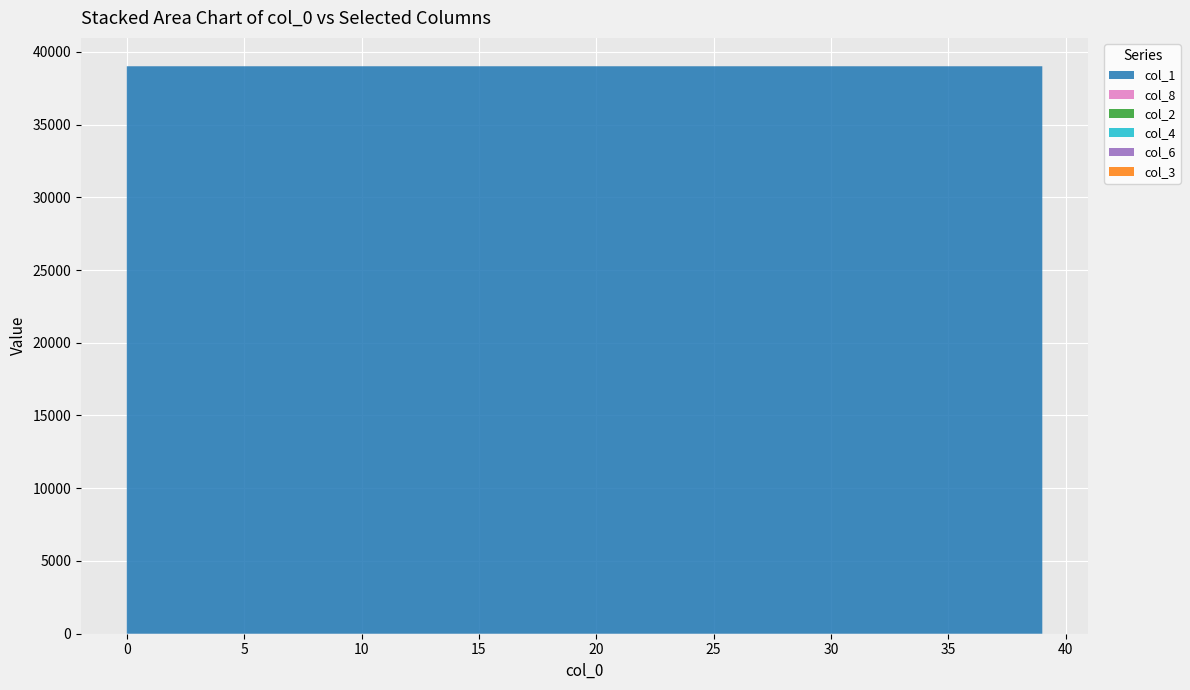

Reading left to right, transcribe all the data shown in this chart.

col_1: 0=39005.0	1=39004.9	2=39004.9	3=39004.9	4=39004.9	5=39004.9	6=39004.8	7=39004.8	8=39004.8	9=39004.8	10=39004.8	11=39004.7	12=39004.7	13=39004.7	14=39004.7	15=39004.7	16=39004.6	17=39004.6	18=39004.6	19=39004.5	20=39004.5	21=39004.5	22=39004.4	23=39004.4	24=39004.4	25=39004.3	26=39004.3	27=39004.3	28=39004.2	29=39004.2	30=39004.1	31=39004.1	32=39004.0	33=39004.0	34=39003.9	35=39003.9	36=39003.8	37=39003.8	38=39003.7	39=39003.6
col_8: 0=0.0	1=0.0	2=0.0	3=0.0	4=0.0	5=0.0	6=0.1	7=0.1	8=0.1	9=0.1	10=0.1	11=0.1	12=0.1	13=0.2	14=0.2	15=0.2	16=0.2	17=0.2	18=0.3	19=0.3	20=0.3	21=0.3	22=0.4	23=0.4	24=0.4	25=0.5	26=0.5	27=0.5	28=0.5	29=0.6	30=0.6	31=0.7	32=0.7	33=0.7	34=0.8	35=0.8	36=0.8	37=0.9	38=0.9	39=1.0
col_2: 0=0.0	1=0.1	2=0.1	3=0.1	4=0.1	5=0.1	6=0.1	7=0.1	8=0.1	9=0.1	10=0.1	11=0.1	12=0.1	13=0.1	14=0.1	15=0.1	16=0.1	17=0.1	18=0.1	19=0.1	20=0.1	21=0.1	22=0.1	23=0.1	24=0.1	25=0.2	26=0.2	27=0.2	28=0.2	29=0.2	30=0.2	31=0.2	32=0.2	33=0.2	34=0.2	35=0.2	36=0.2	37=0.3	38=0.3	39=0.3
col_4: 0=0.0	1=0.0	2=0.0	3=0.0	4=0.0	5=0.0	6=0.0	7=0.0	8=0.0	9=0.0	10=0.0	11=0.0	12=0.0	13=0.0	14=0.0	15=0.0	16=0.0	17=0.0	18=0.0	19=0.0	20=0.0	21=0.0	22=0.0	23=0.0	24=0.0	25=0.0	26=0.0	27=0.0	28=0.0	29=0.0	30=0.0	31=0.0	32=0.0	33=0.0	34=0.0	35=0.0	36=0.0	37=0.0	38=0.0	39=0.0
col_6: 0=0.0	1=0.0	2=0.0	3=0.0	4=0.0	5=0.0	6=0.0	7=0.0	8=0.0	9=0.0	10=0.0	11=0.0	12=0.0	13=0.0	14=0.0	15=0.0	16=0.0	17=0.0	18=0.0	19=0.0	20=0.0	21=0.0	22=0.0	23=0.0	24=0.0	25=0.0	26=0.0	27=0.0	28=0.0	29=0.0	30=0.0	31=0.0	32=0.0	33=0.0	34=0.0	35=0.0	36=0.0	37=0.0	38=0.0	39=0.0
col_3: 0=0.0	1=0.0	2=0.0	3=0.0	4=0.0	5=0.0	6=0.0	7=0.0	8=0.0	9=0.0	10=0.0	11=0.0	12=0.0	13=0.0	14=0.0	15=0.0	16=0.0	17=0.0	18=0.0	19=0.0	20=0.0	21=0.0	22=0.0	23=0.0	24=0.0	25=0.0	26=0.0	27=0.0	28=0.0	29=0.0	30=0.0	31=0.0	32=0.0	33=0.0	34=0.0	35=0.0	36=0.0	37=0.0	38=0.0	39=0.0